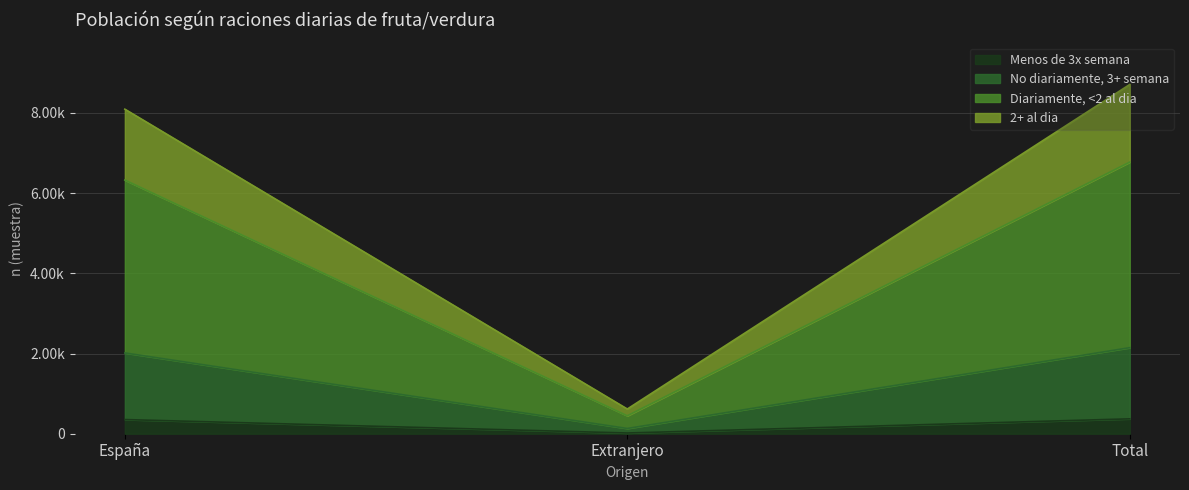

How many lines are shown in the chart?

4